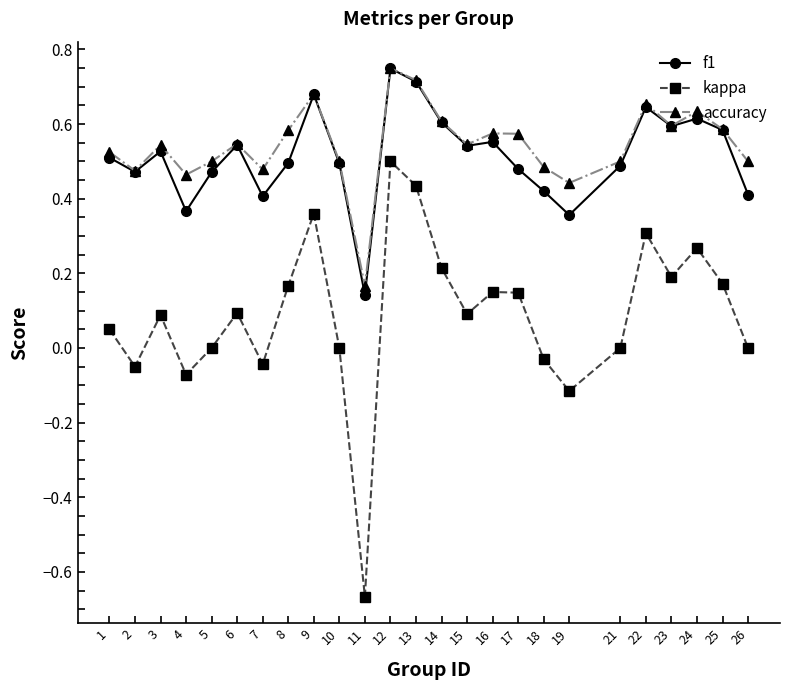

How many series are shown in this chart?

3